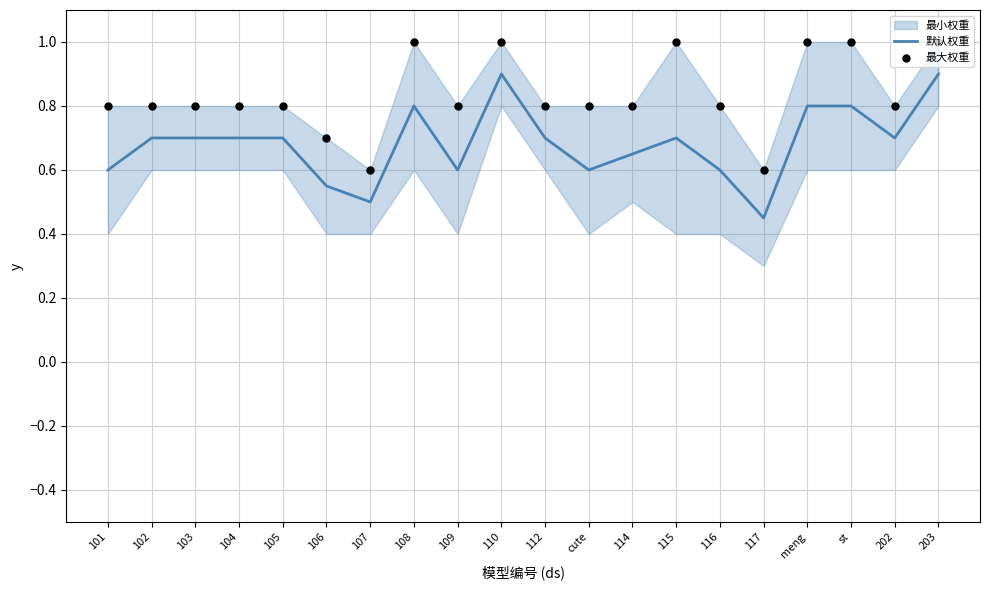

What is the maximum value for 默认权重?

0.9